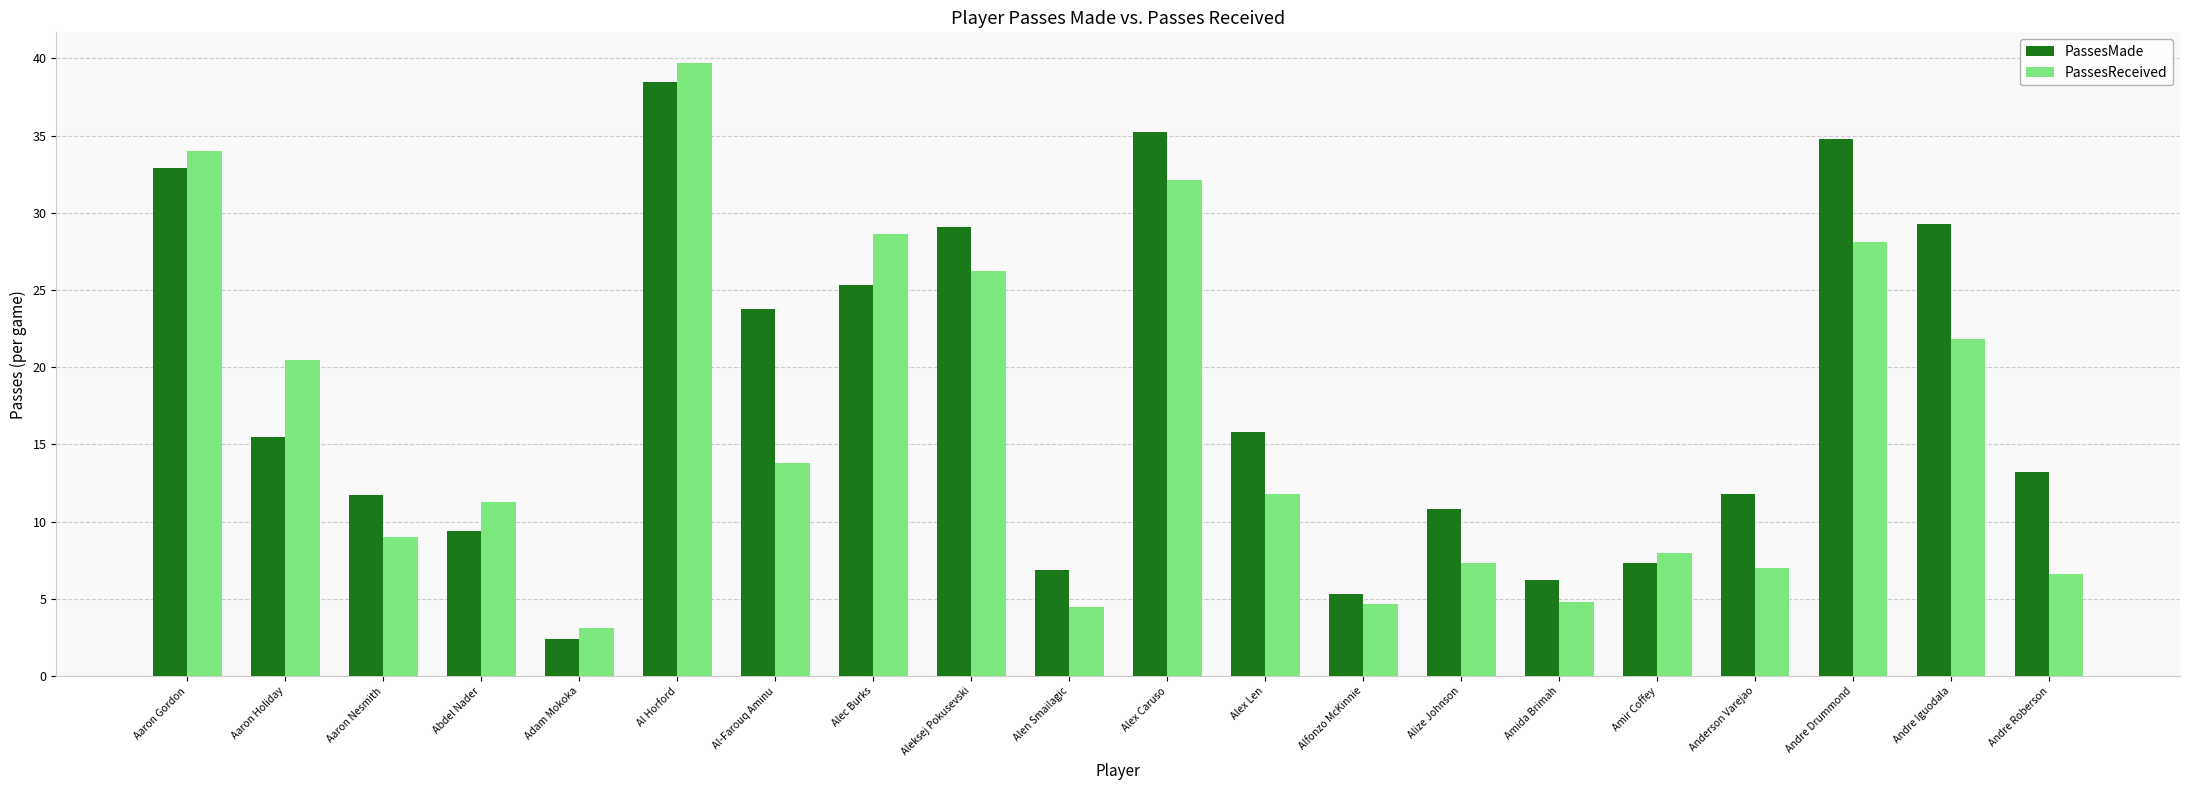

At which label does PassesMade first exceed 15?

Aaron Gordon